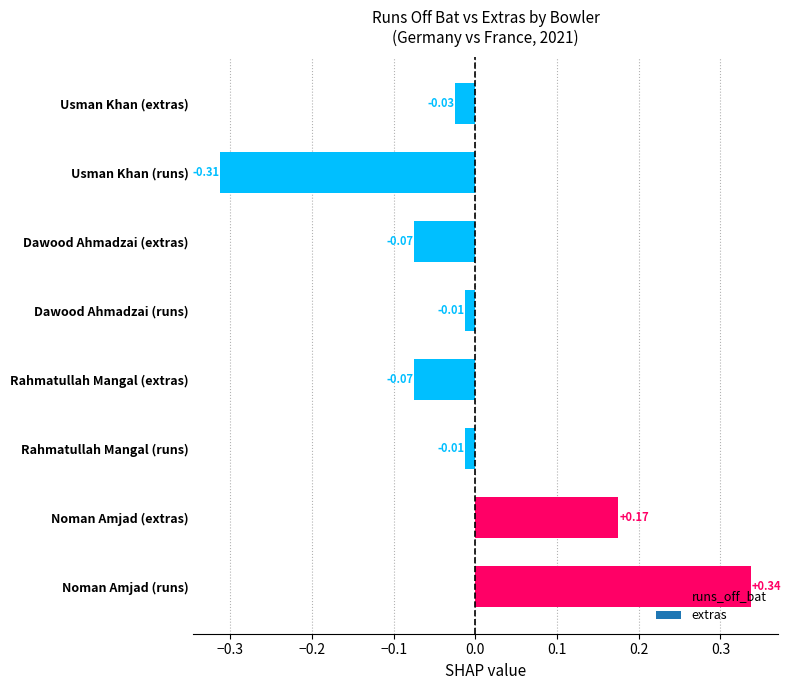

How many distinct data groups are displayed?

1